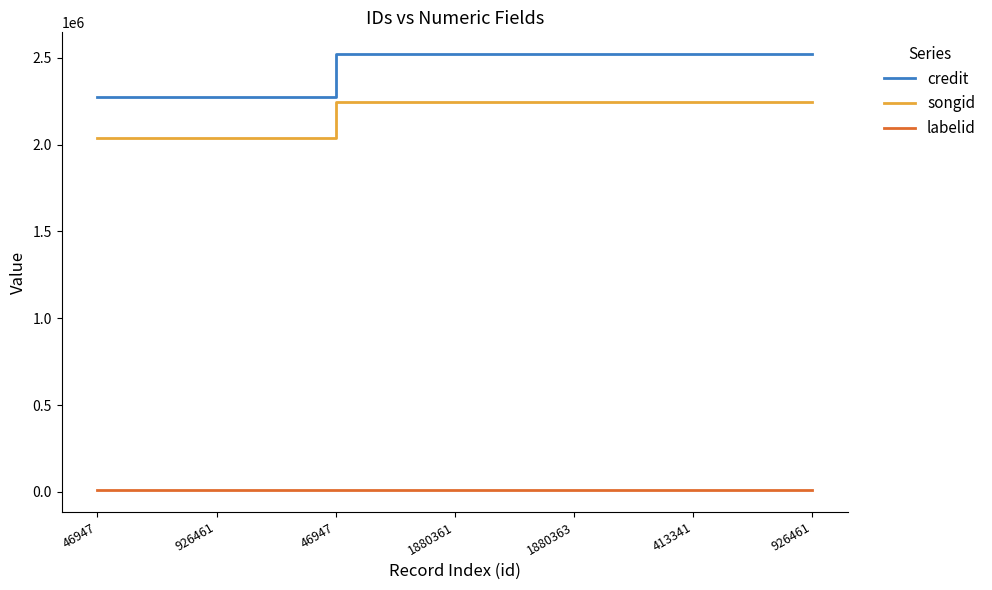

What are all the series names shown in the legend?

credit, songid, labelid